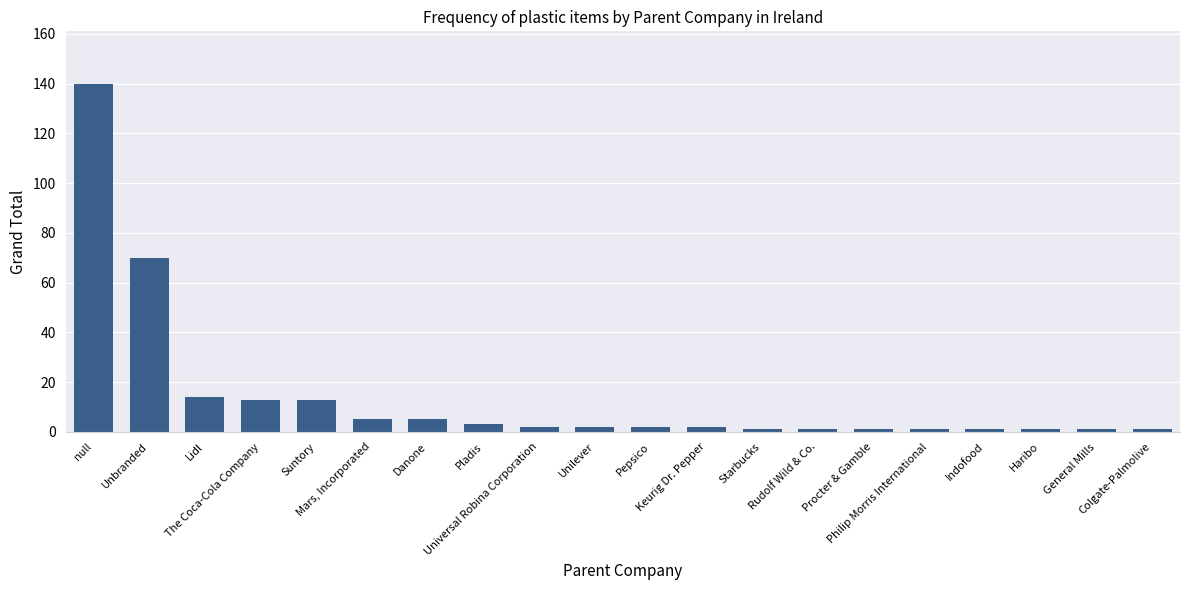

What is the label of the 12th bar from the right?

Universal Robina Corporation